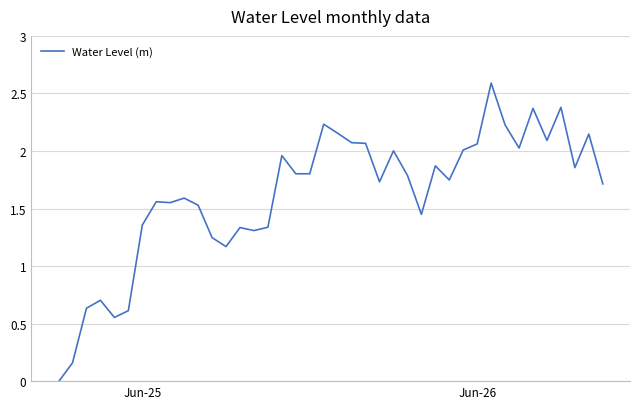

What is the greatest value displayed?

2.6